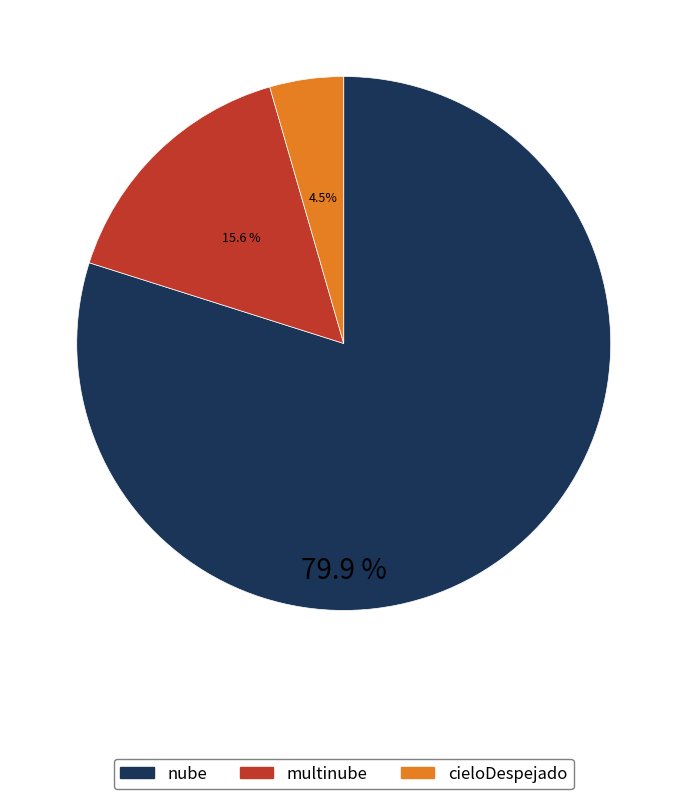

Does any single category account for the majority?

Yes